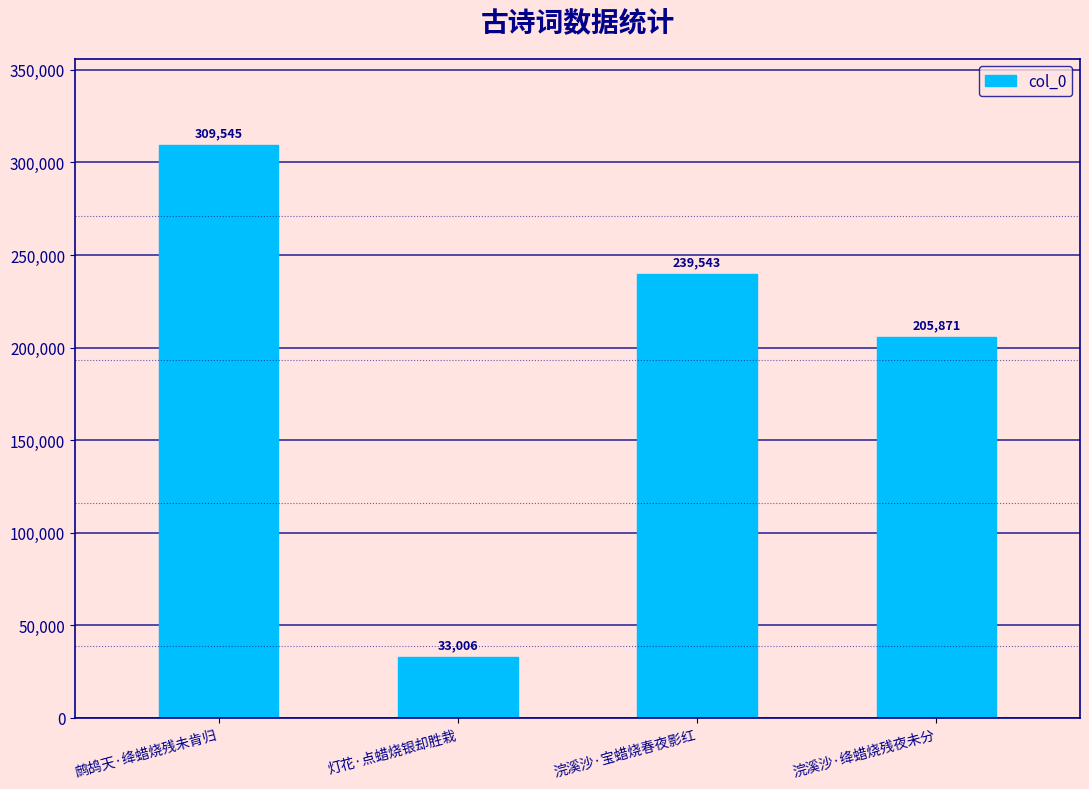

True or false: the data shows 33006 at 灯花·点蜡烧银却胜栽.

True